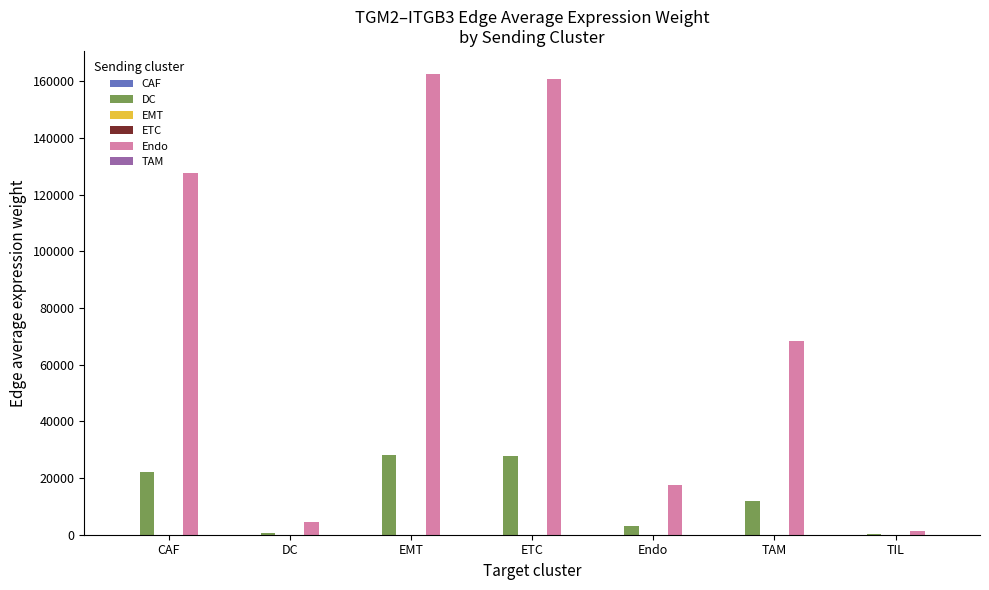

Which series has the largest total across all categories?

Endo